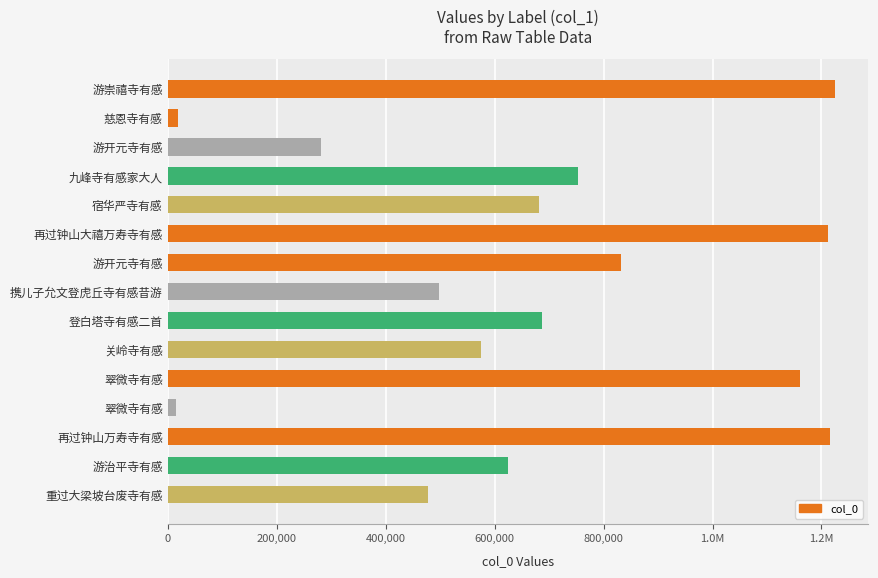

Does the chart contain any negative values?

No